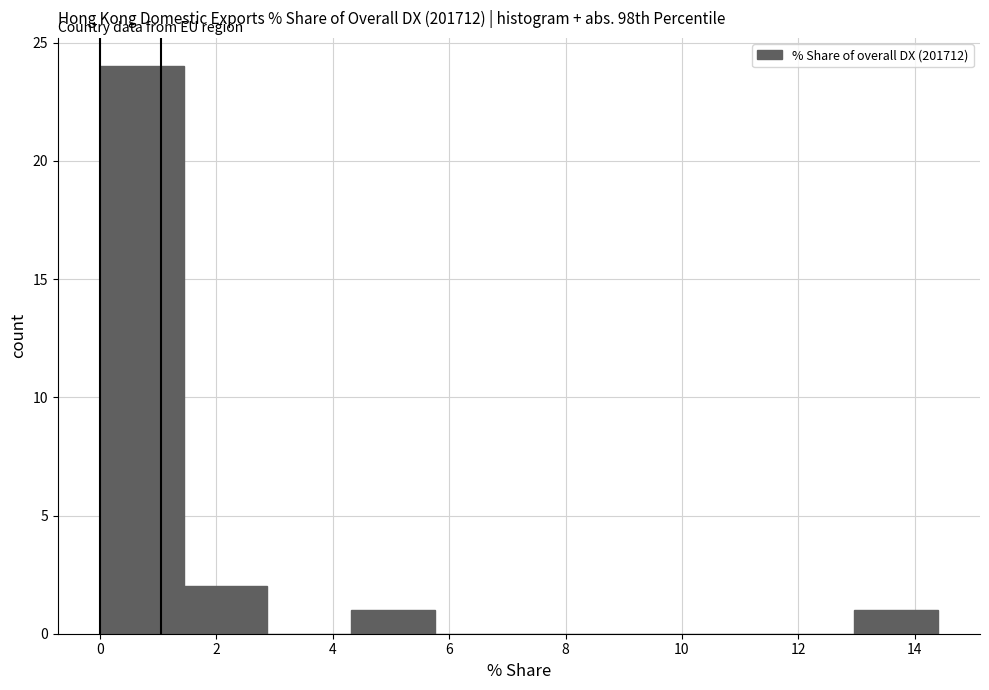

What is the height of the bar covering 13.0 to 14.4 on the x-axis? Neither the bar edges nor the heights are printed on the chart, so give them approximately, as read against the axes.

1